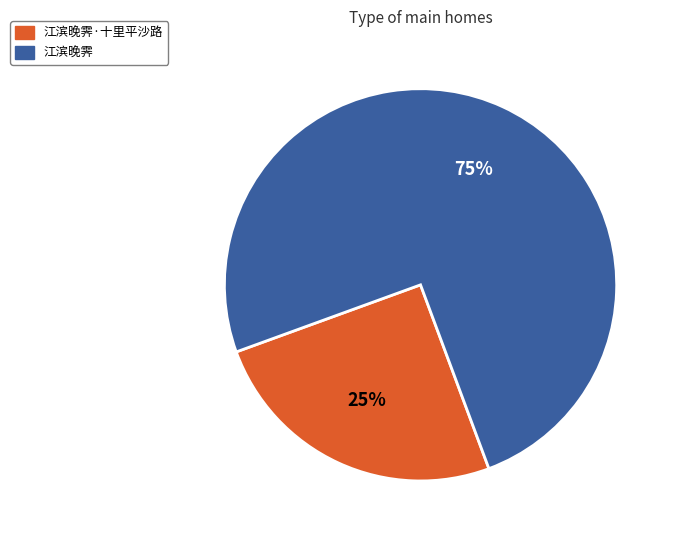

Is there any slice that represents more than half of the pie?

Yes